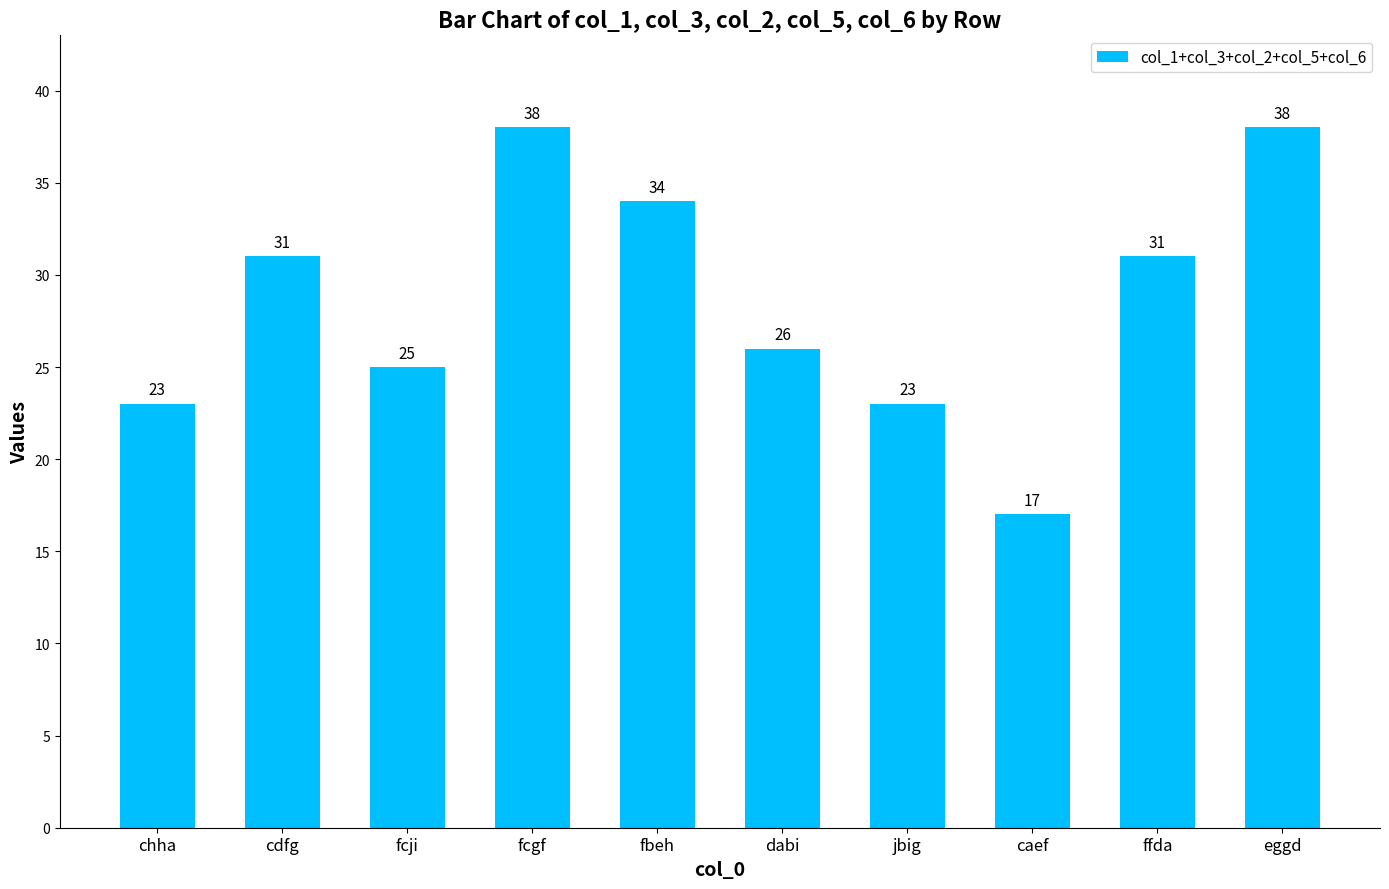

What is the greatest value displayed?

38